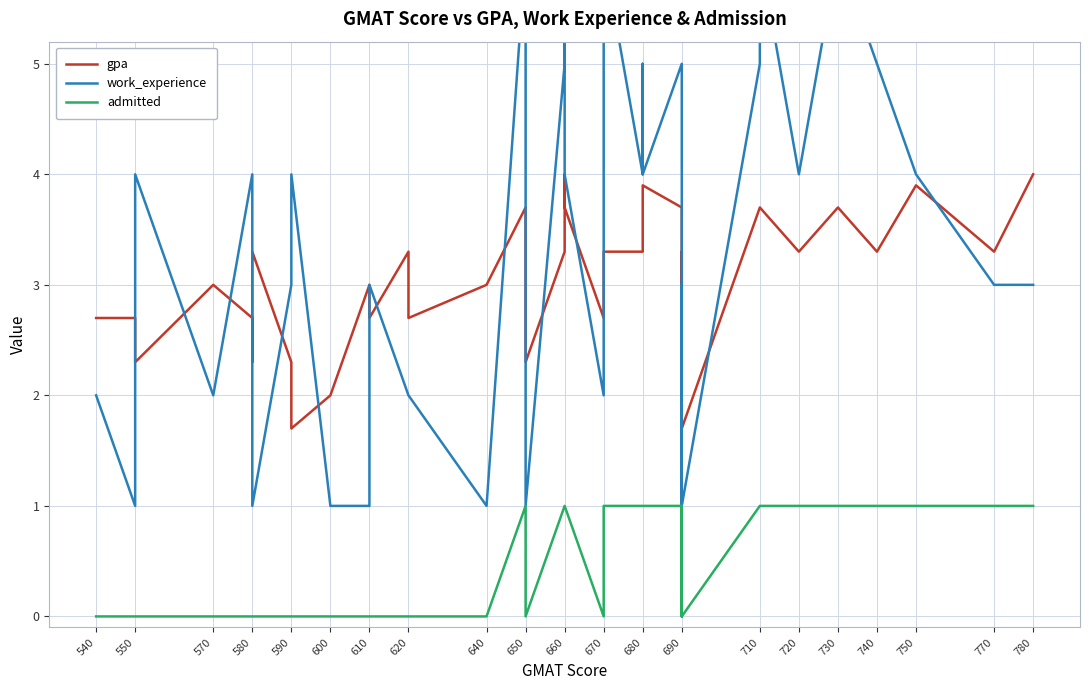

Is this an area chart (filled region under the line)?

No